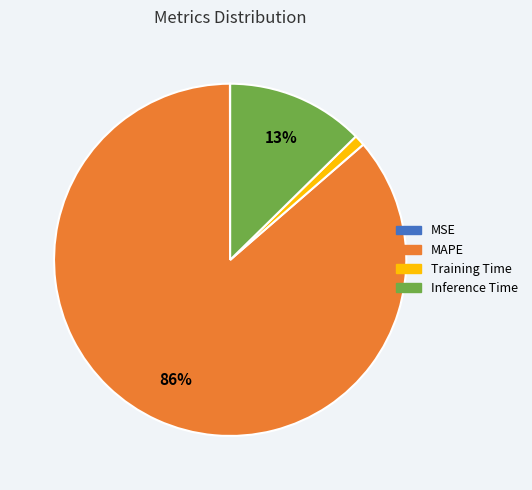

What is the largest slice in the pie chart?

MAPE